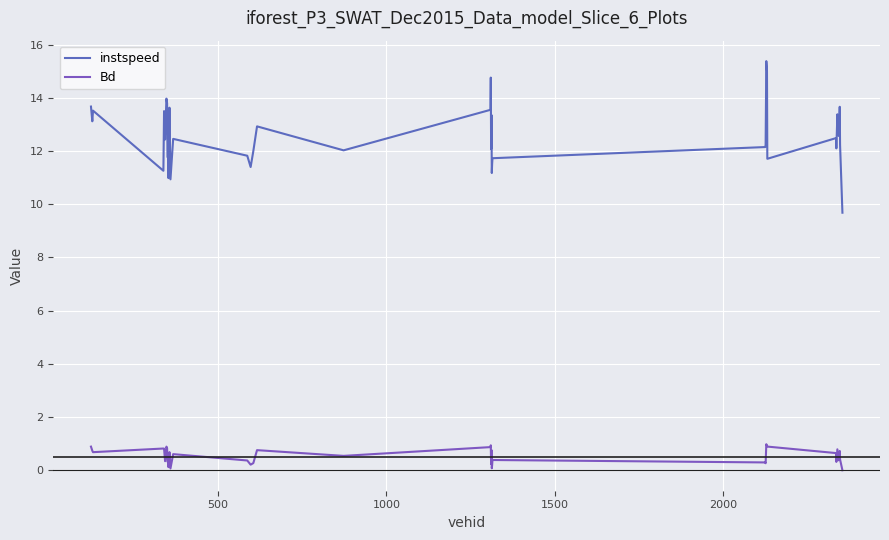

How many series are shown in this chart?

2